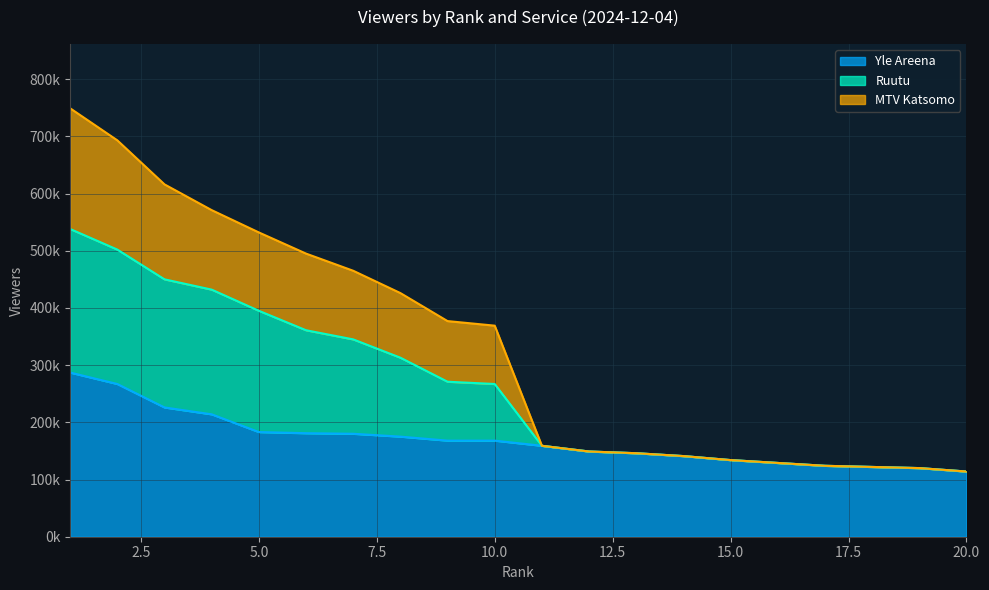

What is the maximum value shown in the chart?

749000